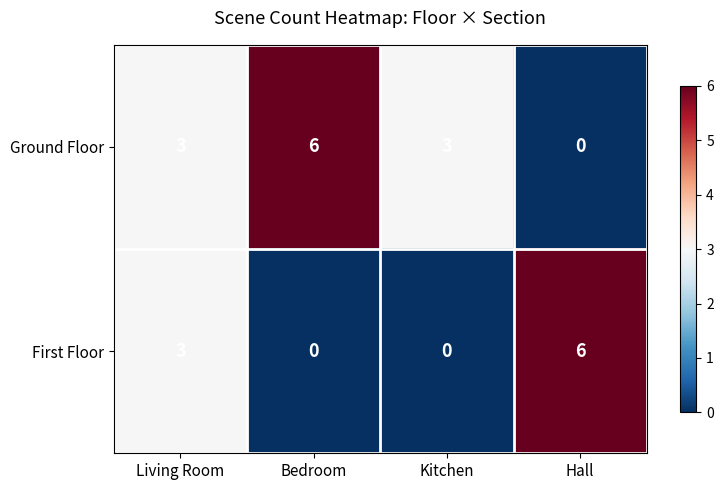

What is the spread (max minus min) of values at Hall?

6